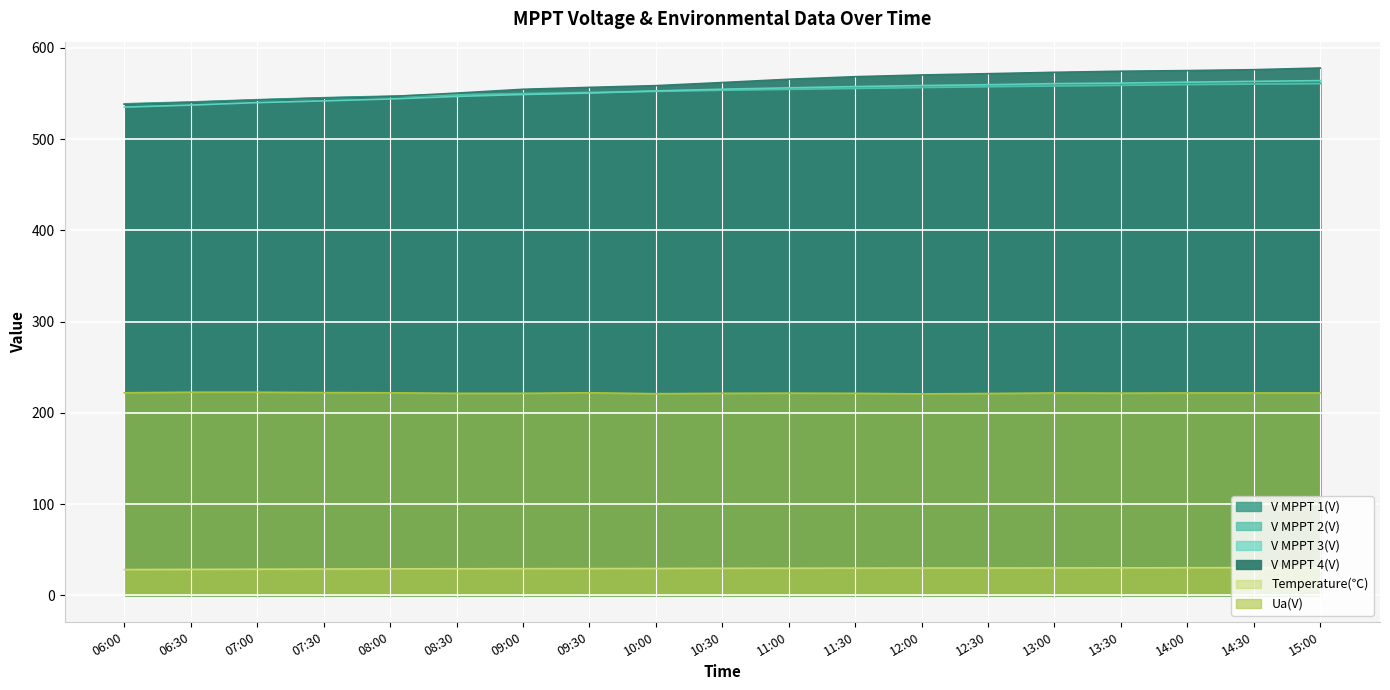

What is the lowest value of the V MPPT 1(V) series?

538.6